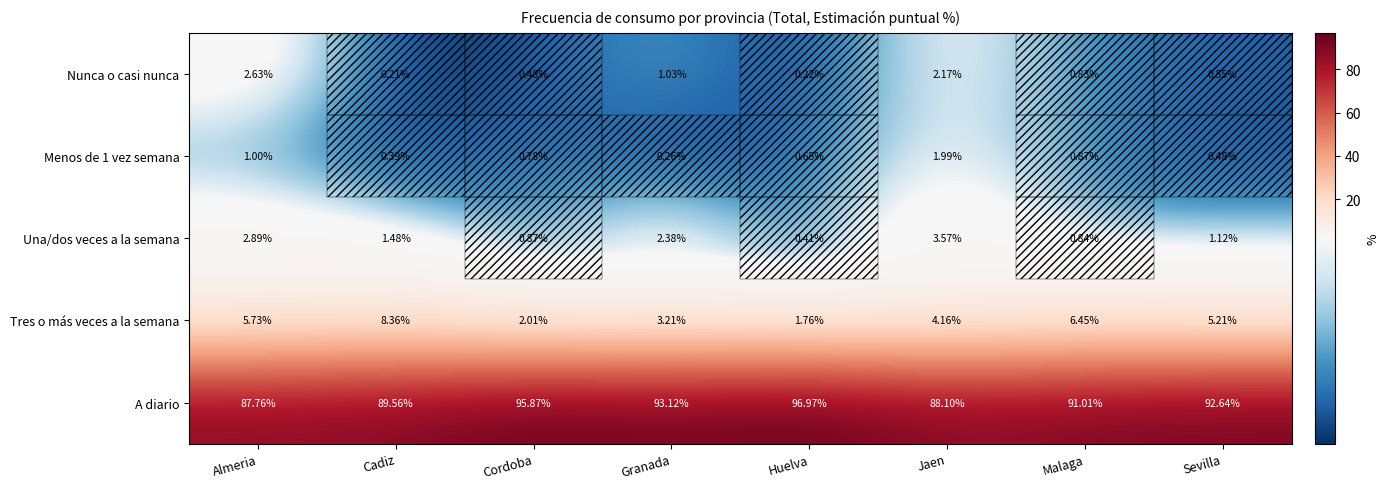

Rank the categories by Nunca o casi nunca value from highest to lowest.

Almeria, Jaen, Granada, Malaga, Sevilla, Cordoba, Huelva, Cadiz